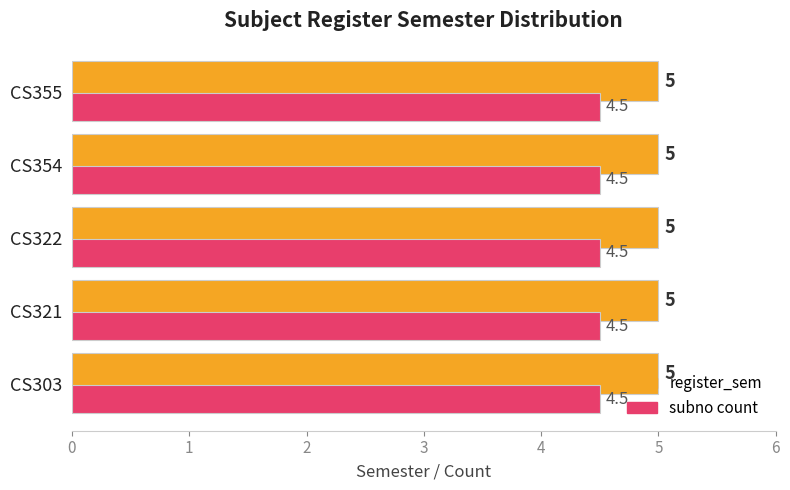

What are all the series names shown in the legend?

register_sem, subno count